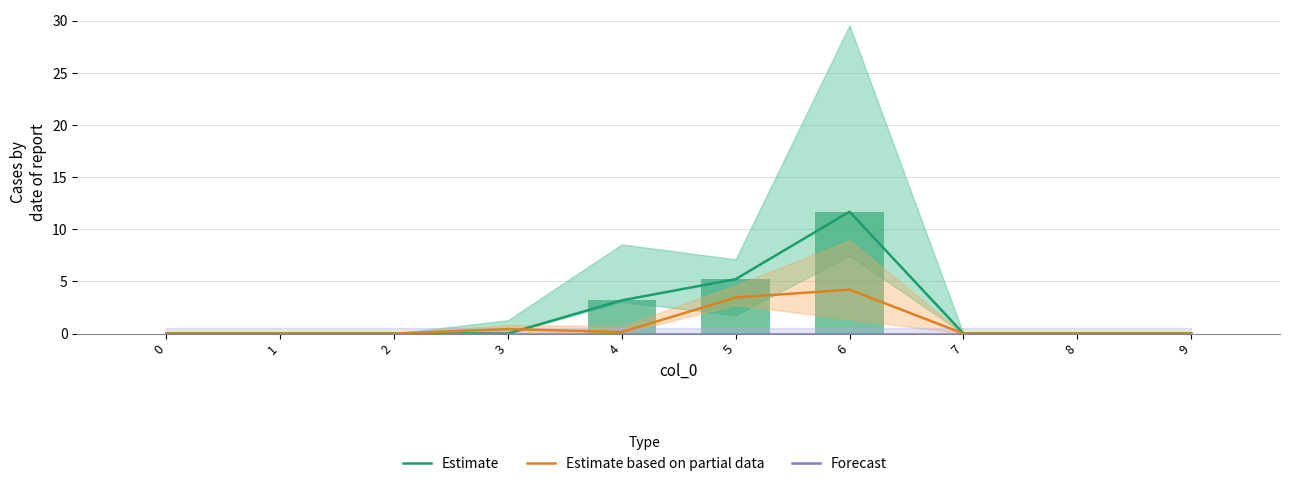

What is the highest value of the Estimate based on partial data series?

4.2